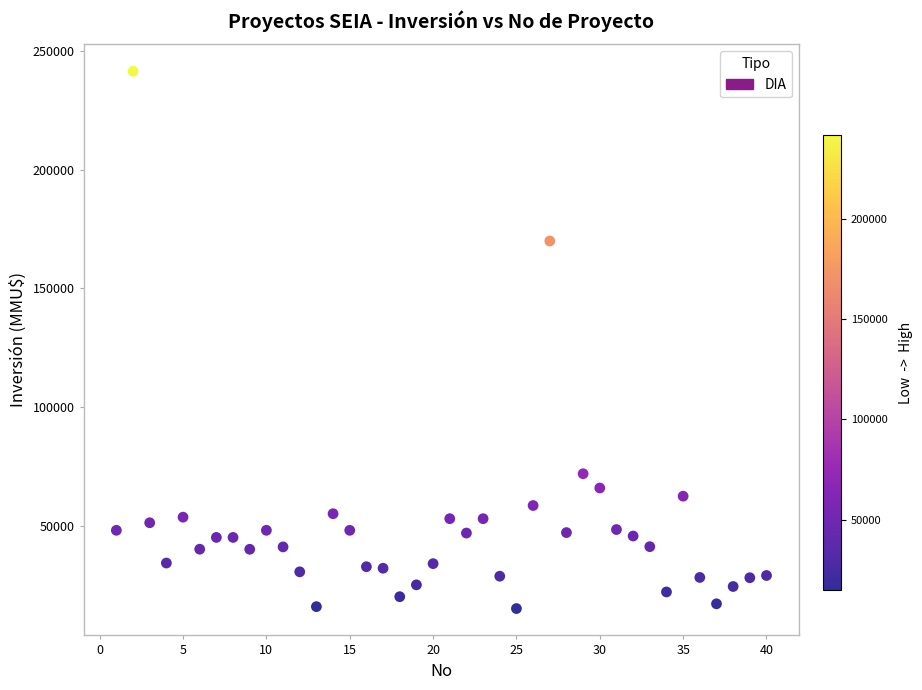

What is the range of Y values (max minus min)?

226609